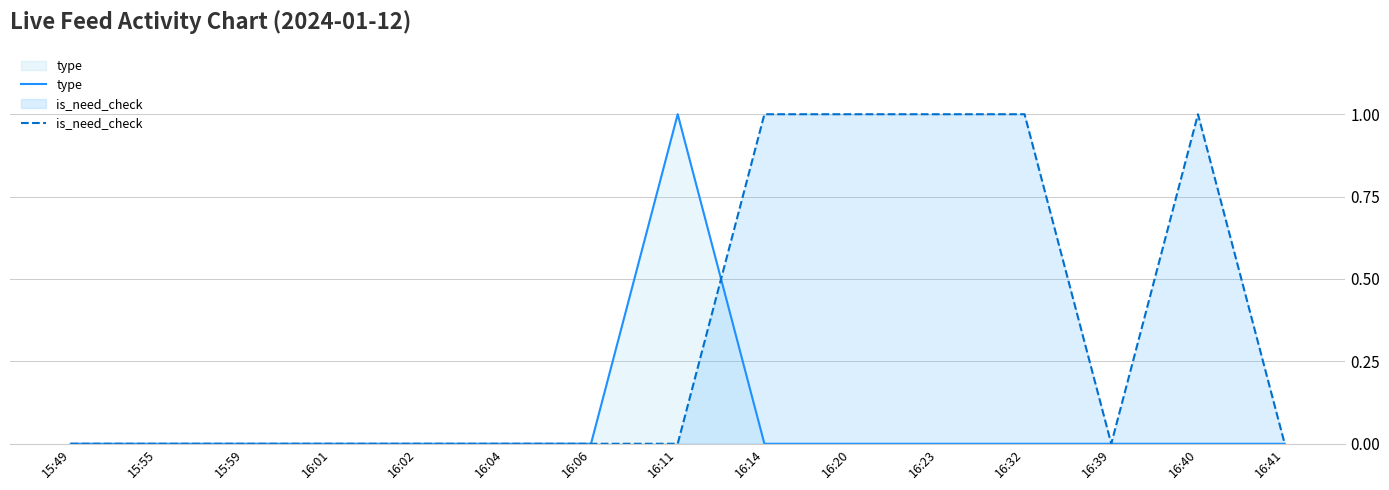

Between which two adjacent categories do is_need_check and type first intersect?

16:11 and 16:14